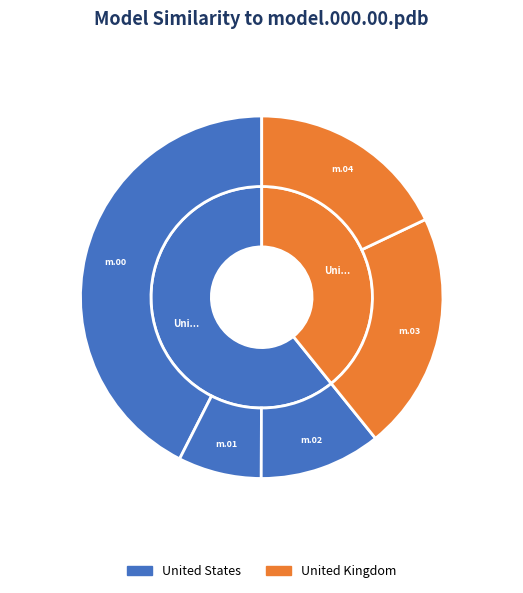

What is the change in value from model.000.02.pdb to model.000.04.pdb?

+0.2